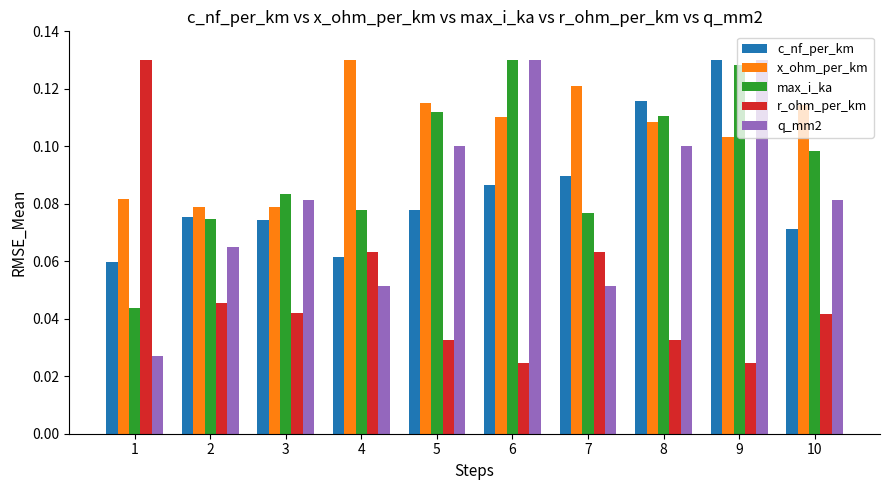

At which label is c_nf_per_km closest to 0?

1